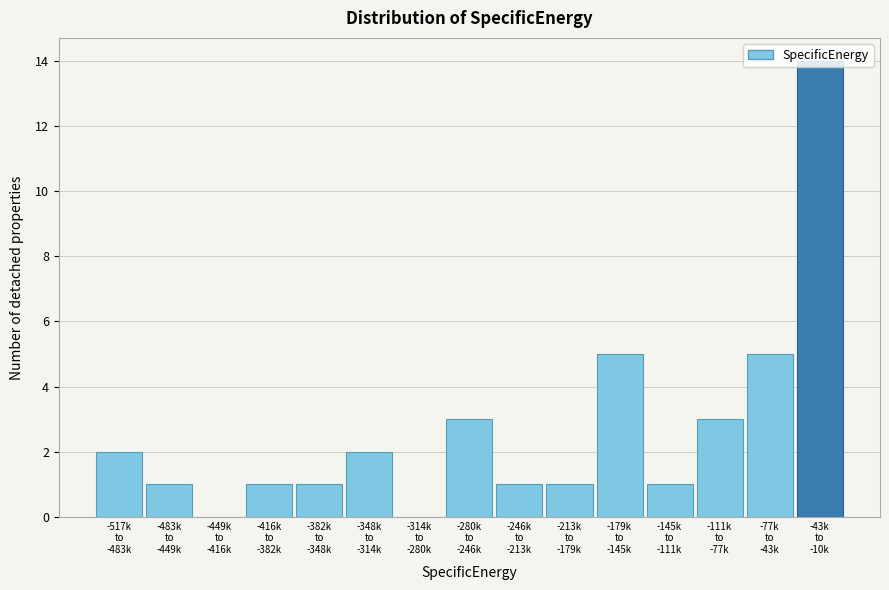

What is the maximum value shown in the chart?

14